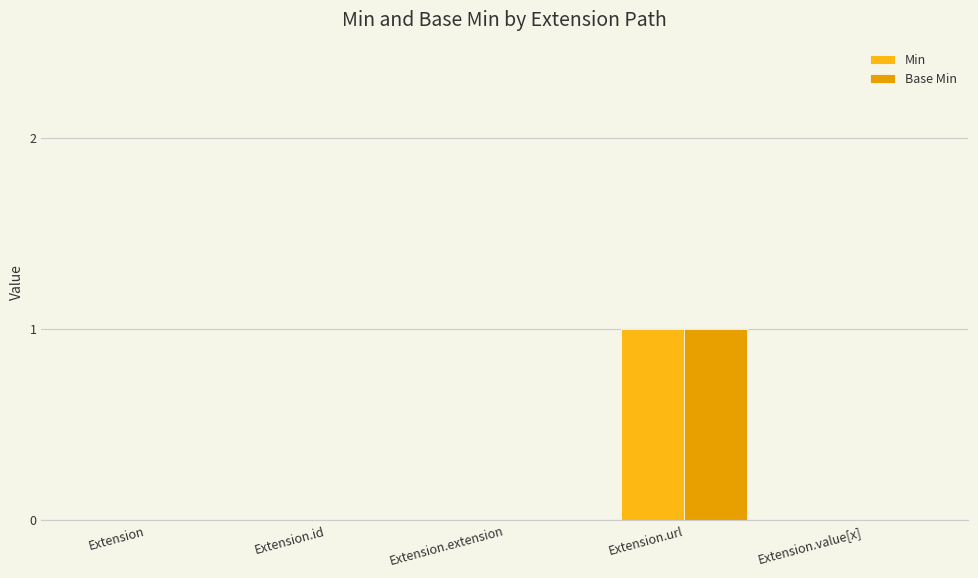

What is the label of the 4th bar from the left?

Extension.url